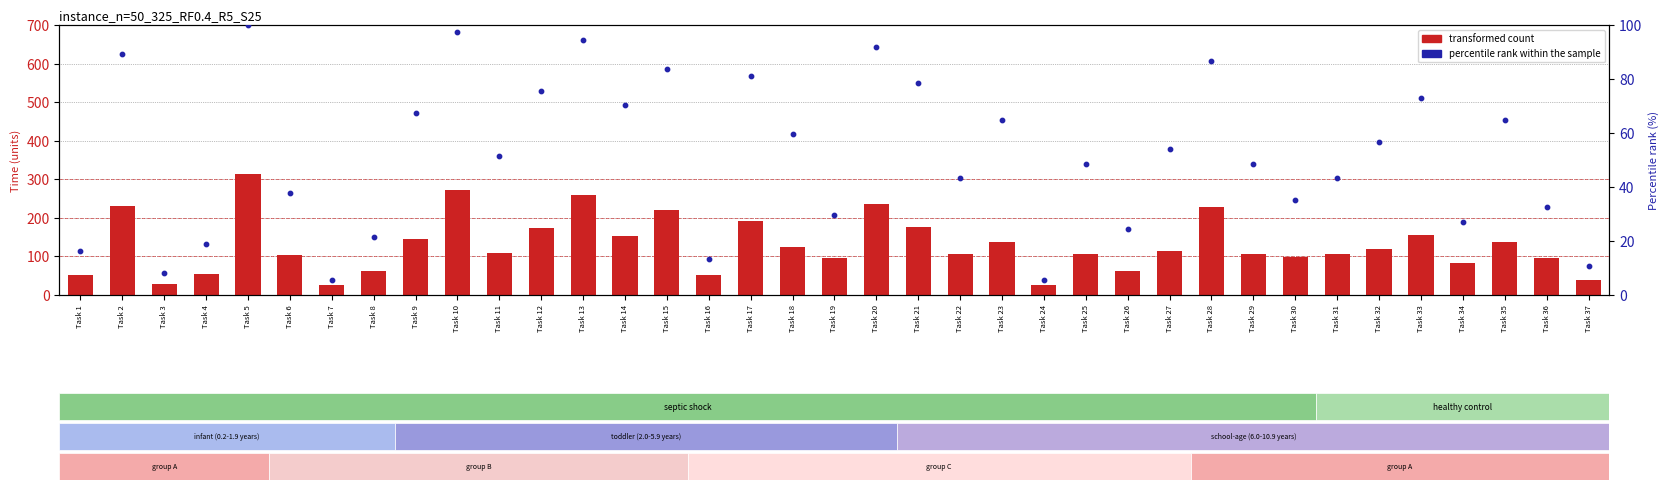

Is the value of transformed count at Task 12 greater than the value of percentile rank within the sample at Task 14?

Yes